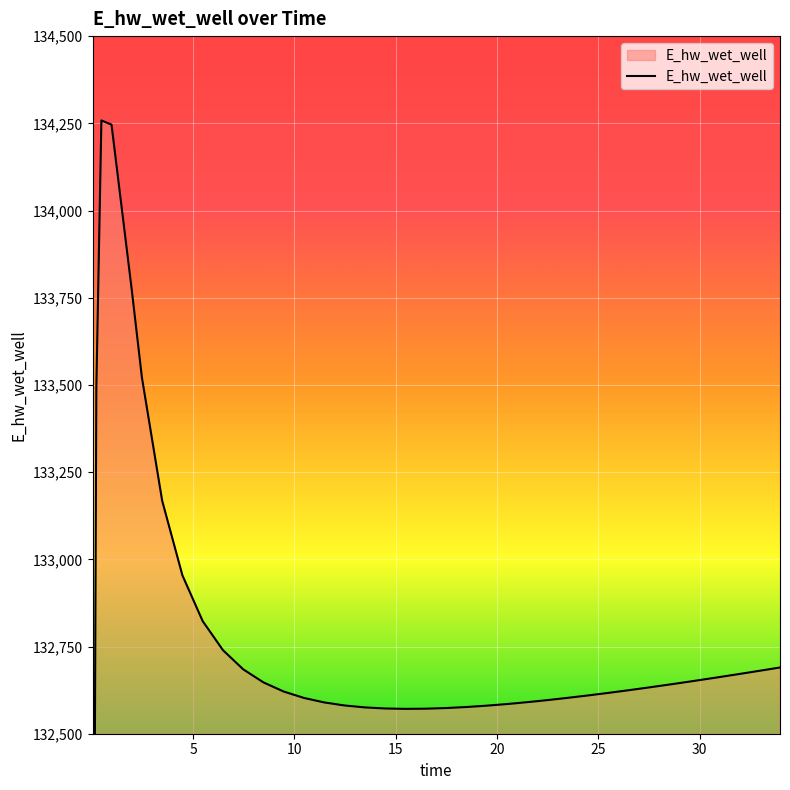

How many lines are shown in the chart?

1